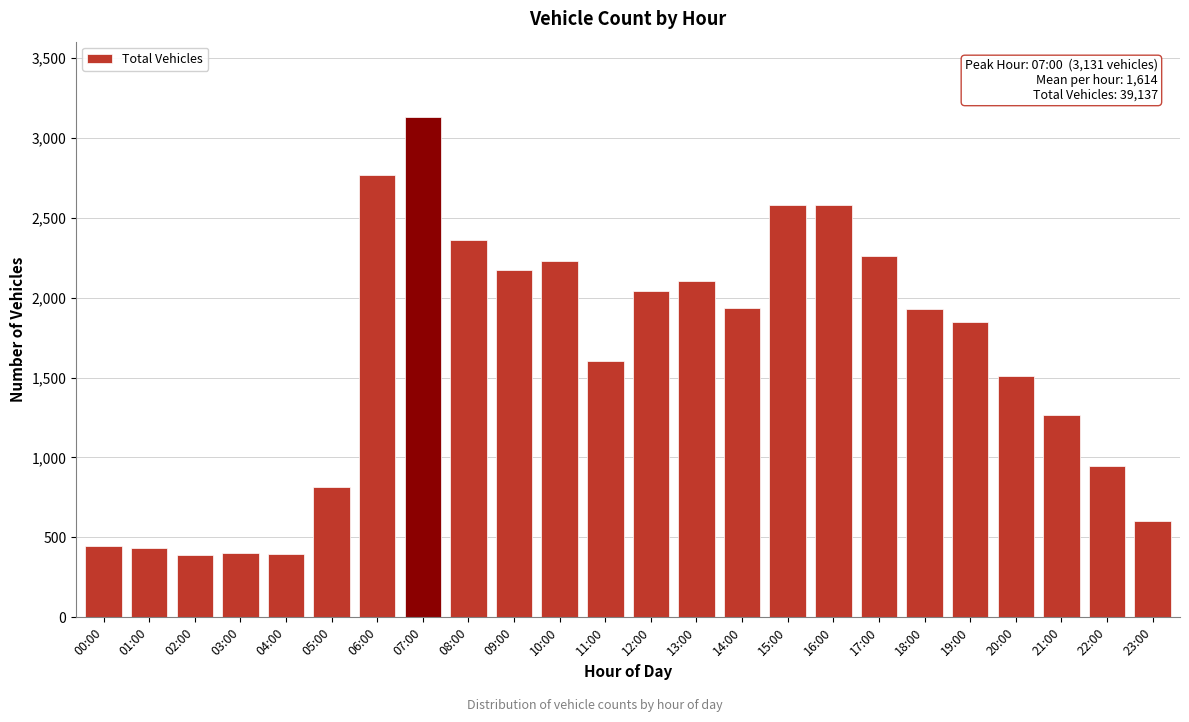

True or false: the data shows 1845 at 19:00.

True